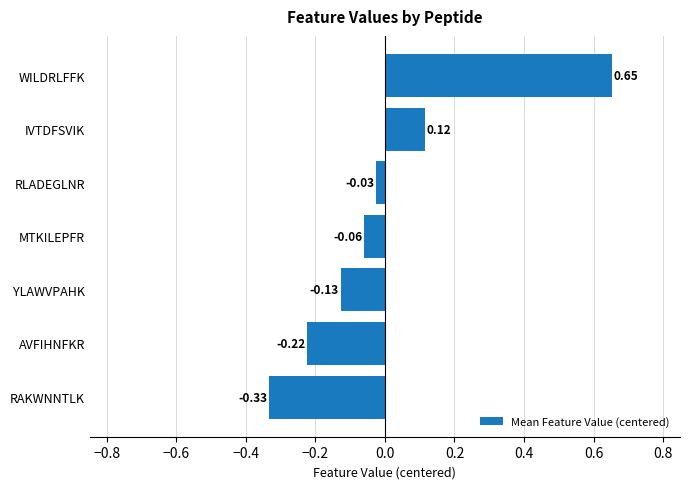

List the labels in order of value, largest first.

WILDRLFFK, IVTDFSVIK, RLADEGLNR, MTKILEPFR, YLAWVPAHK, AVFIHNFKR, RAKWNNTLK